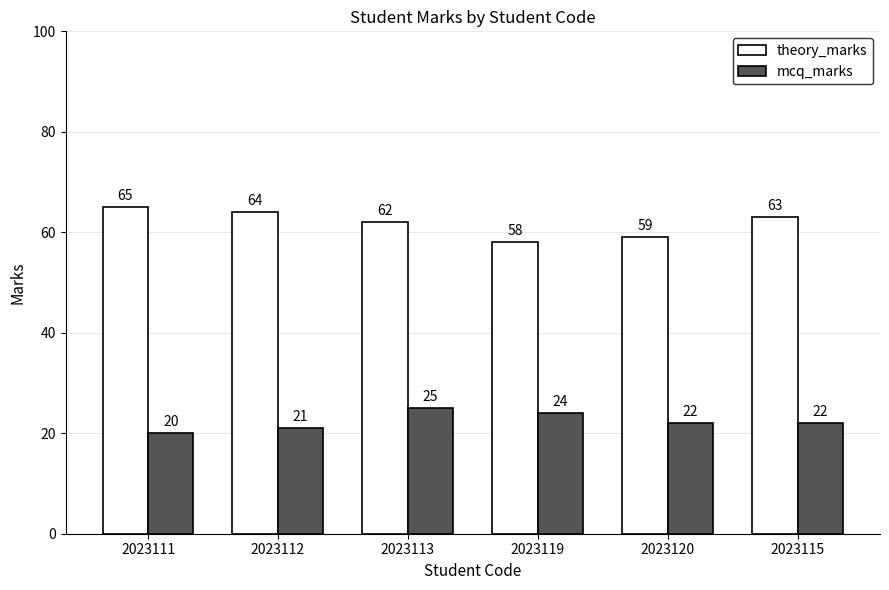

Are the bars horizontal?

No